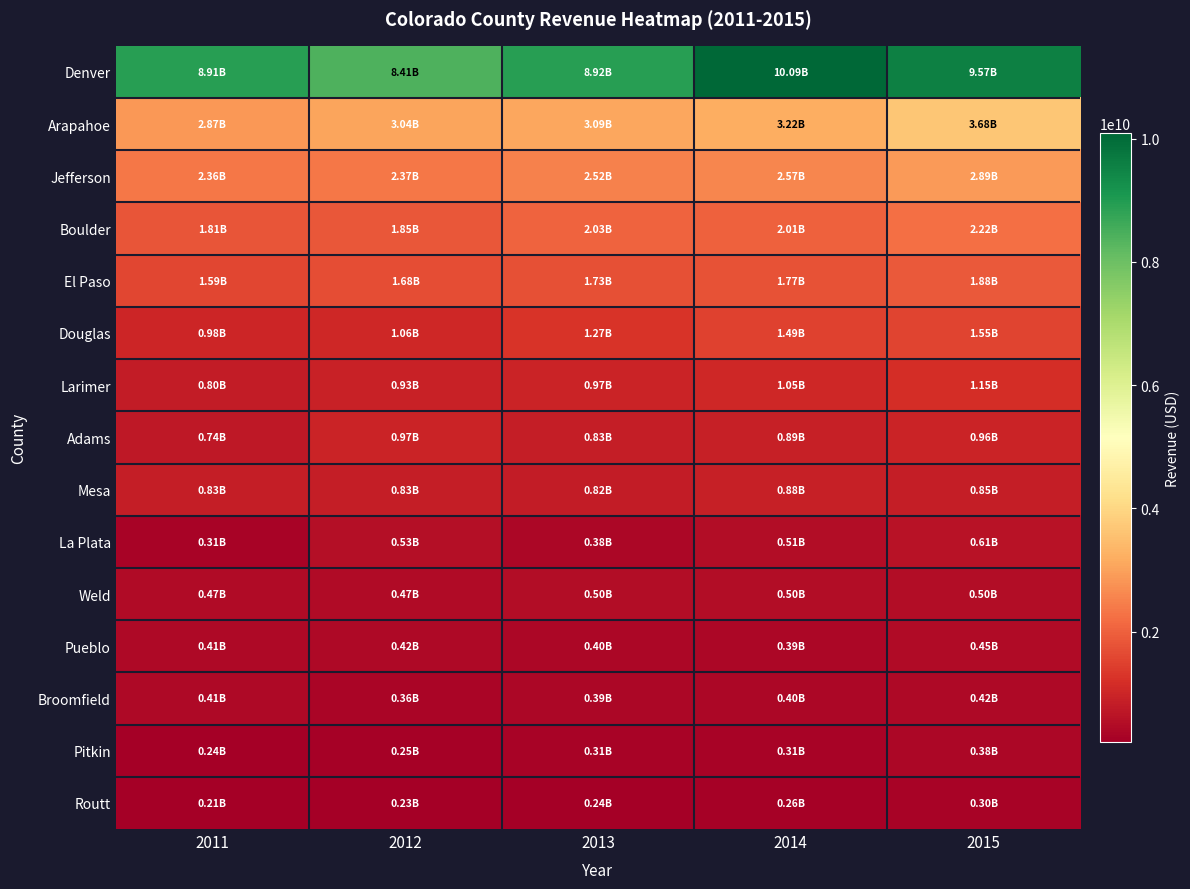

Rank the series by their maximum value, from highest to lowest.

Denver, Arapahoe, Jefferson, Boulder, El Paso, Douglas, Larimer, Adams, Mesa, La Plata, Weld, Pueblo, Broomfield, Pitkin, Routt